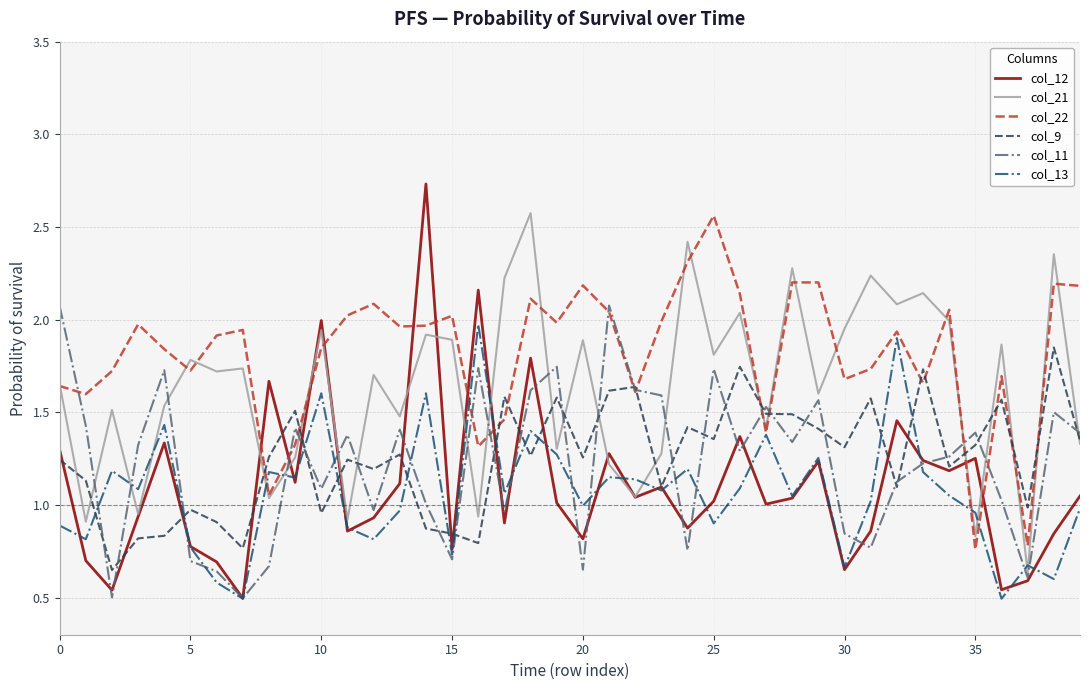

How many times do col_12 and col_22 cross each other?

10